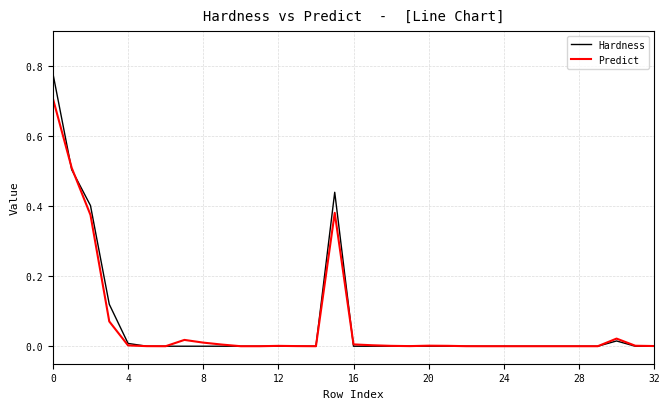

What is the highest value of the Predict series?

0.7